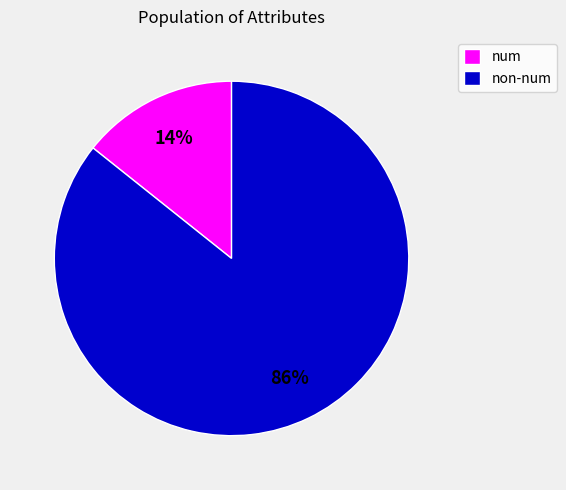

Is there a majority slice in this chart?

Yes